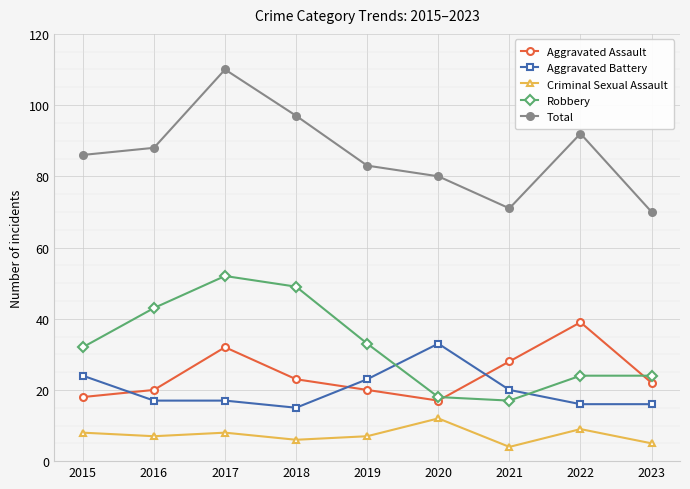

What is the sum of the Total values at 2021 and 2016?

159